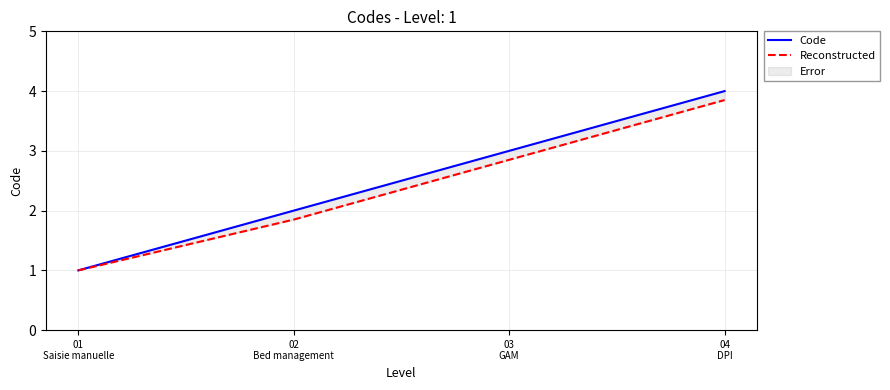

The Code series shows 1.0 at 01
Saisie manuelle. True or false?

True